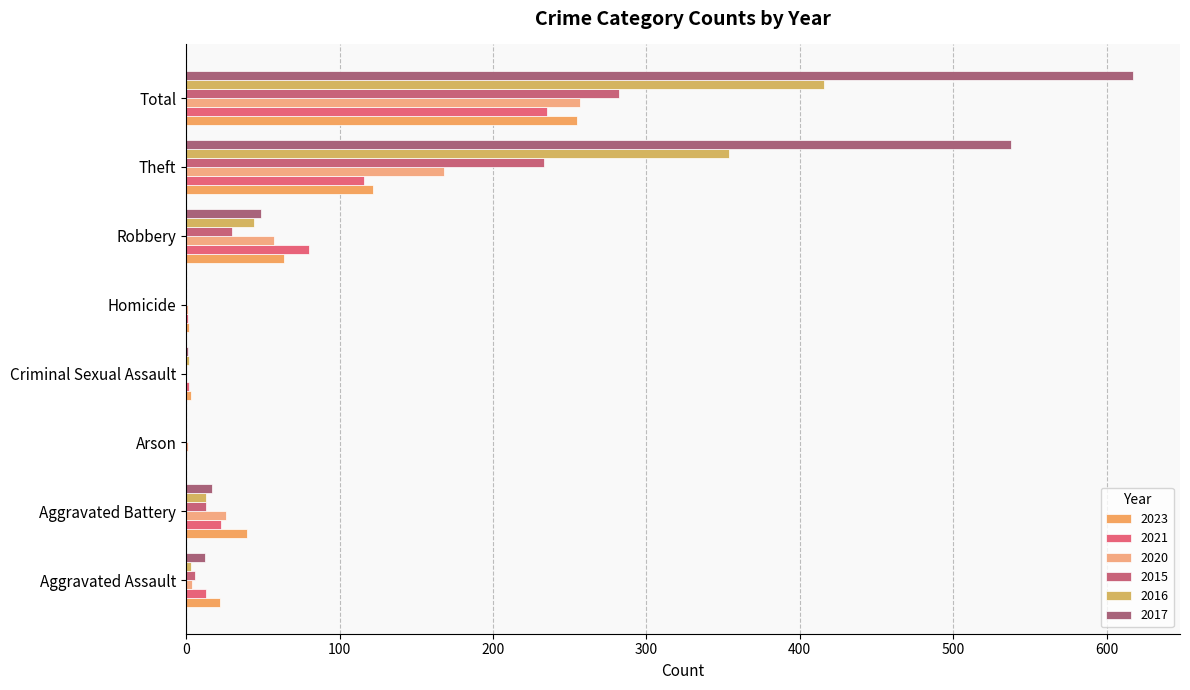

How many distinct data groups are displayed?

6